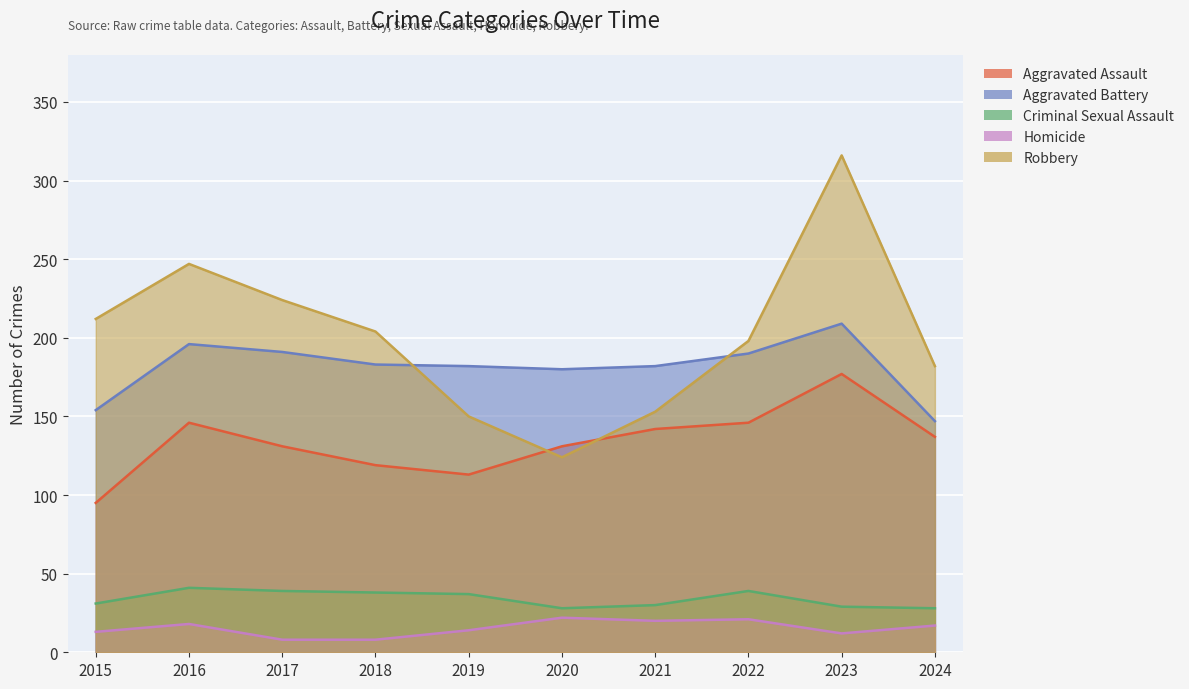

Is it true that Criminal Sexual Assault equals 39 at 2022?

True